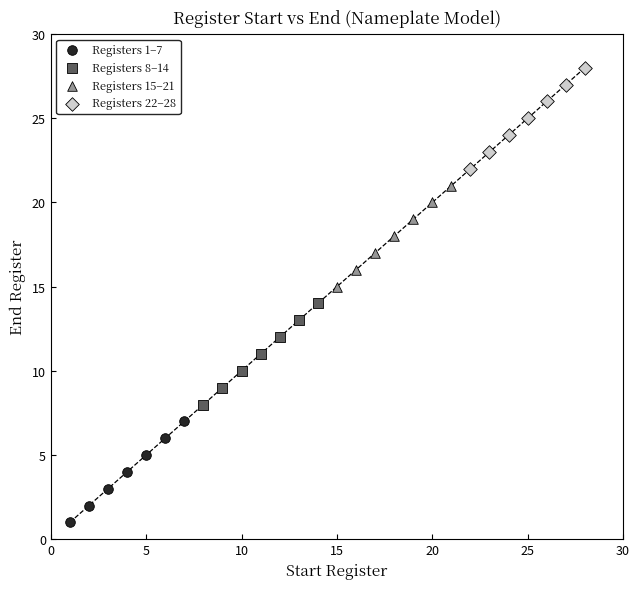

Which series contains the lowest Y value?

Registers 1–7